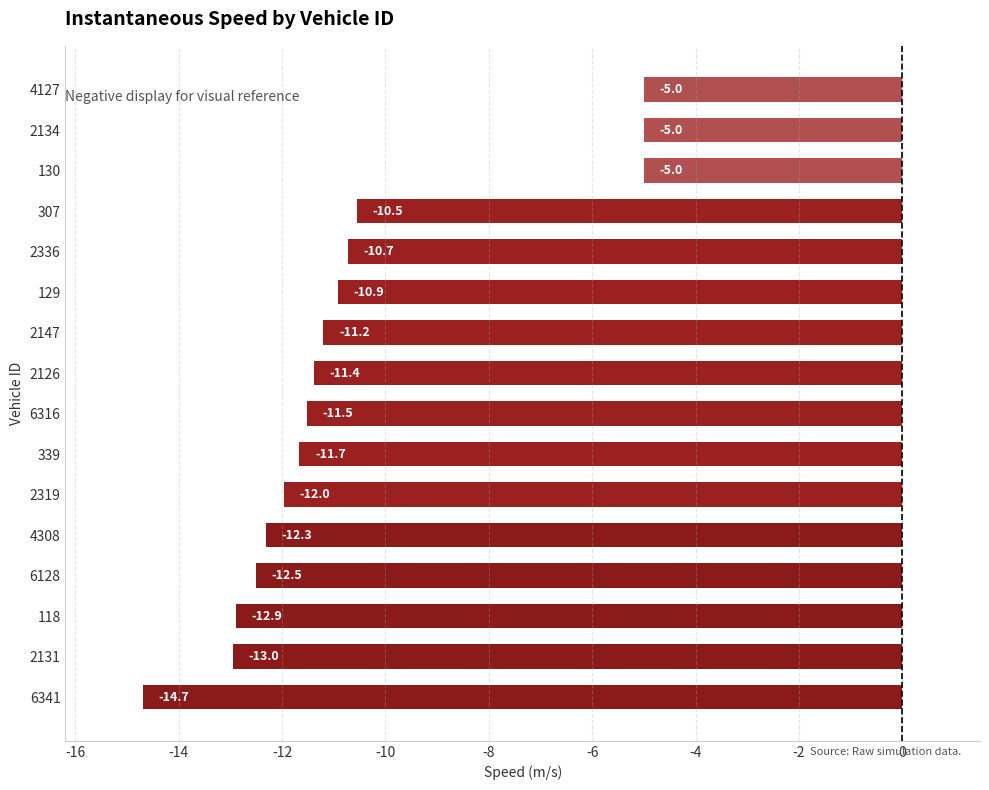

What is the difference between the maximum and minimum values?

9.7